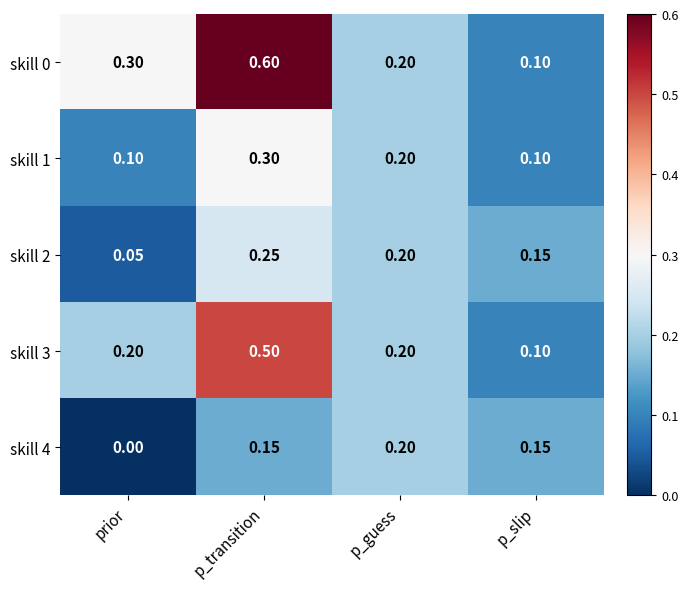

At which label is skill 2 closest to 0?

prior